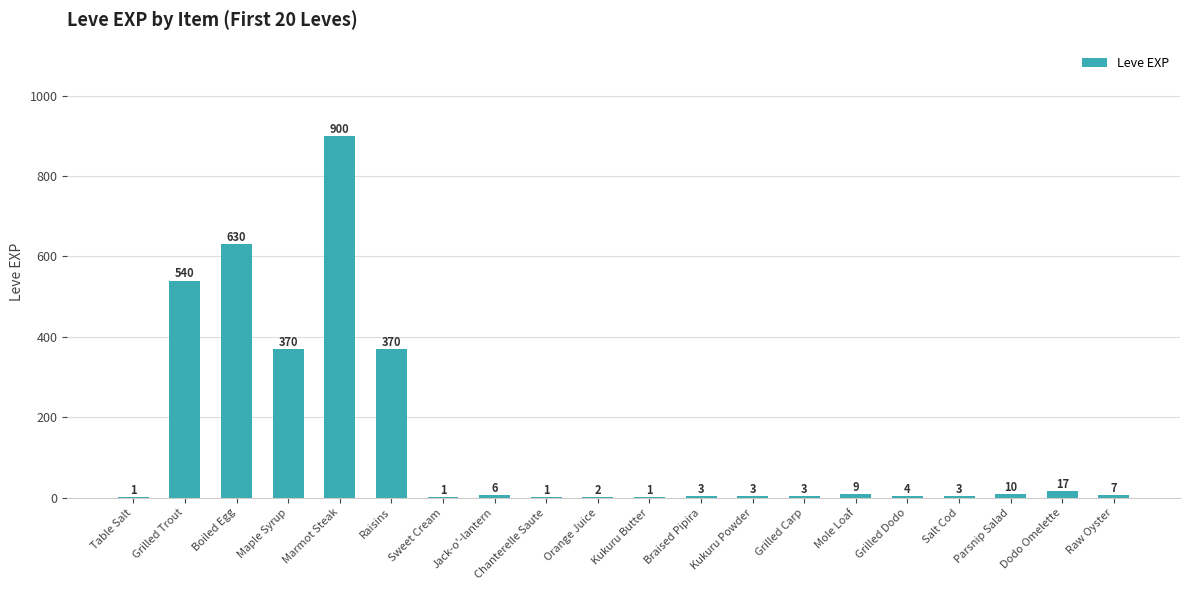

Approximately how many times larger is the value at Mole Loaf compared to Kukuru Powder?

3.0